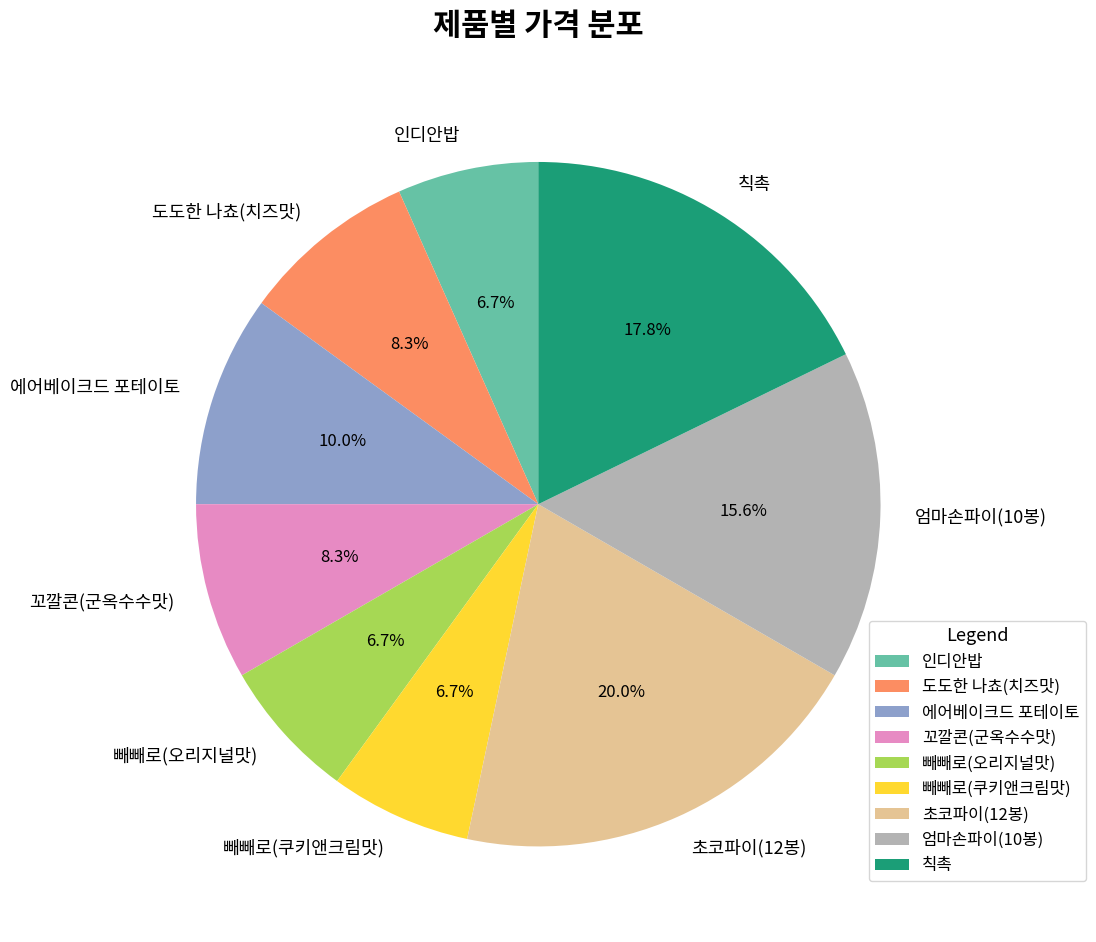

Between 도도한 나쵸(치즈맛) and 빼빼로(쿠키앤크림맛), which is larger?

도도한 나쵸(치즈맛)